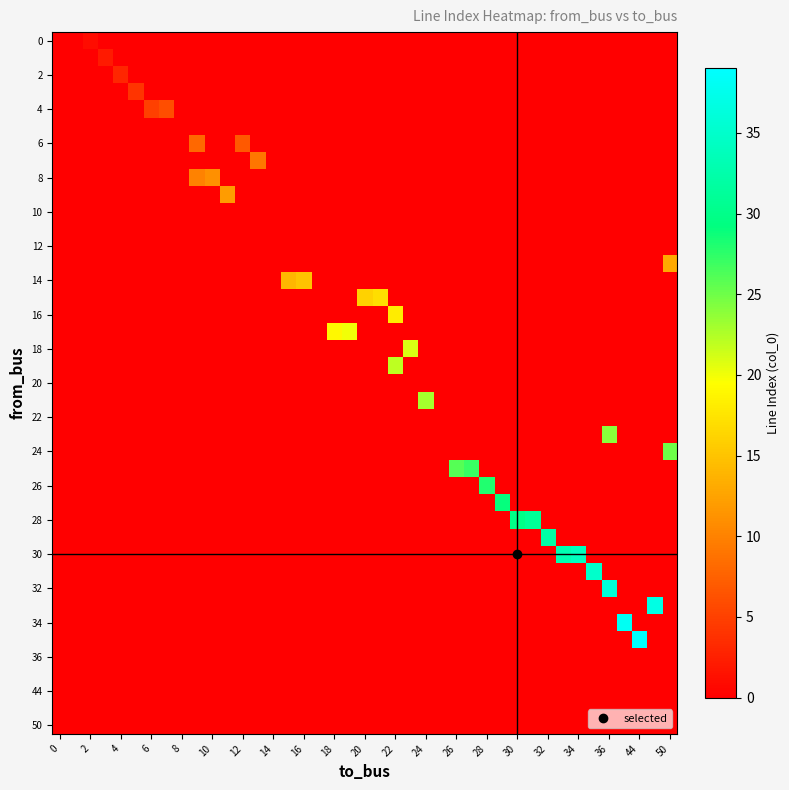

List the series in order of their peak value, highest first.

to_bus, col_0, from_bus